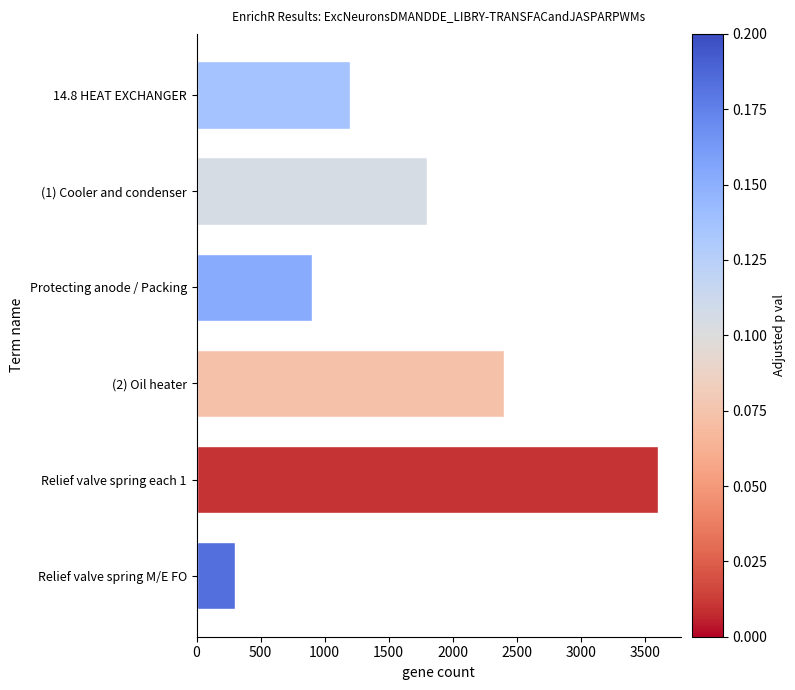

Reading top to bottom, what are all the values shown in this chart?

1200	1800	900	2400	3600	300